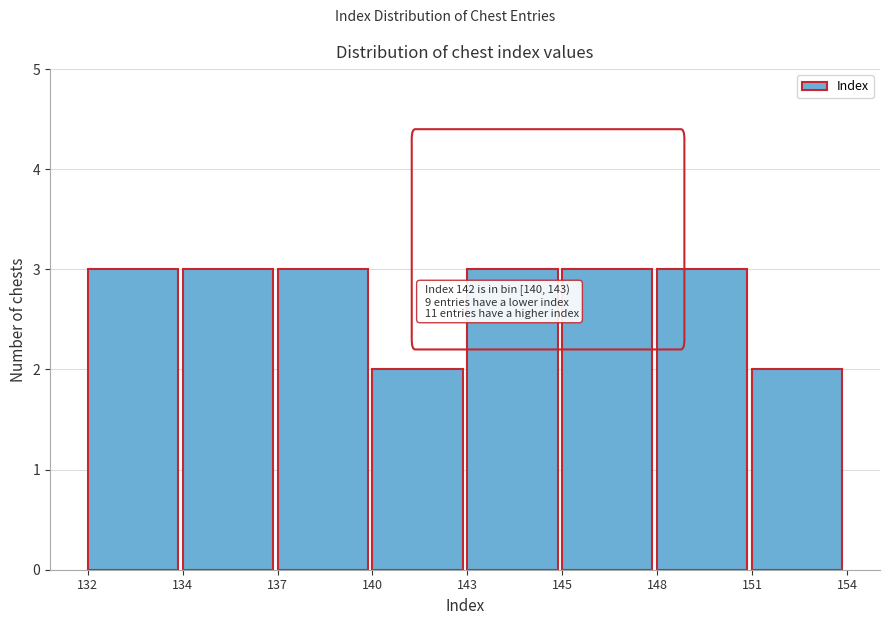

Reading right to left, list all the values displayed in this chart.

2	3	3	3	2	3	3	3